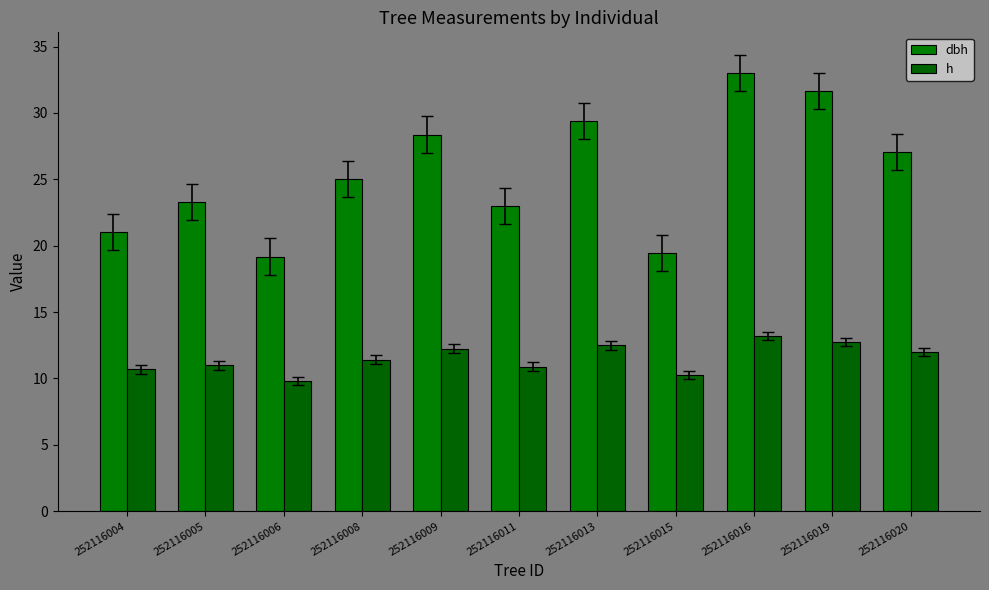

What is the spread (max minus min) of values at 252116013?

16.9